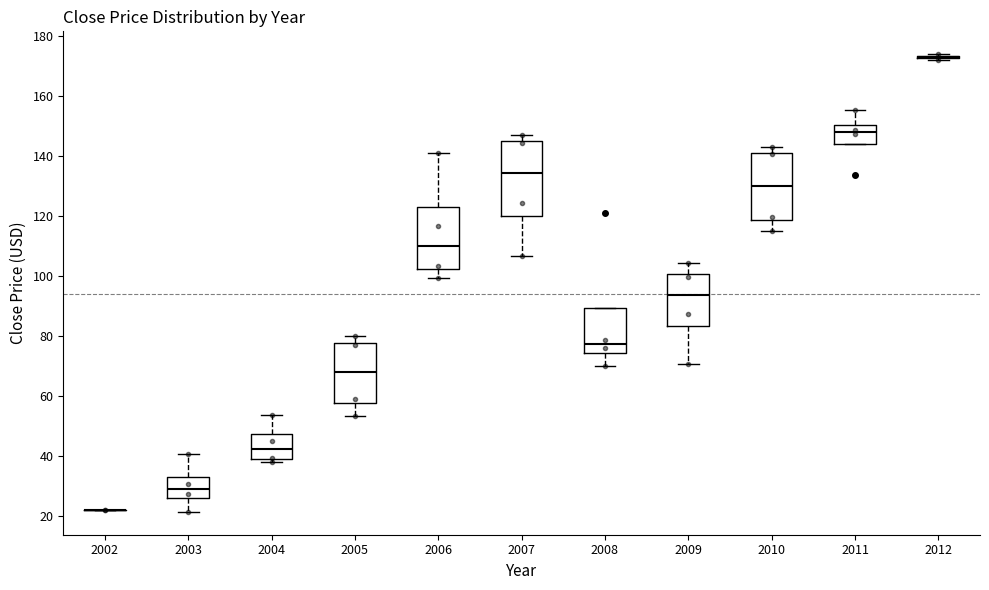

Reading left to right, transcribe this box plot: for each box, give where its median line is, the range the box spans, and where its two whiskers end, as read against the y-axis. The values are not printed on the chart, so give them approximately, as read against the axis.

2002: box collapsed to a line at 22, whiskers 22 to 22
2003: median 30, box 26 to 34, whiskers 22 to 40
2004: median 42, box 40 to 48, whiskers 38 to 54
2005: median 68, box 58 to 78, whiskers 54 to 80
2006: median 110, box 102 to 122, whiskers 100 to 142
2007: median 134, box 120 to 146, whiskers 106 to 148
2008: median 78, box 74 to 90, whiskers 70 to 90
2009: median 94, box 84 to 100, whiskers 70 to 104
2010: median 130, box 118 to 142, whiskers 114 to 144
2011: median 148, box 144 to 150, whiskers 144 to 156
2012: box collapsed to a line at 174, whiskers 172 to 174